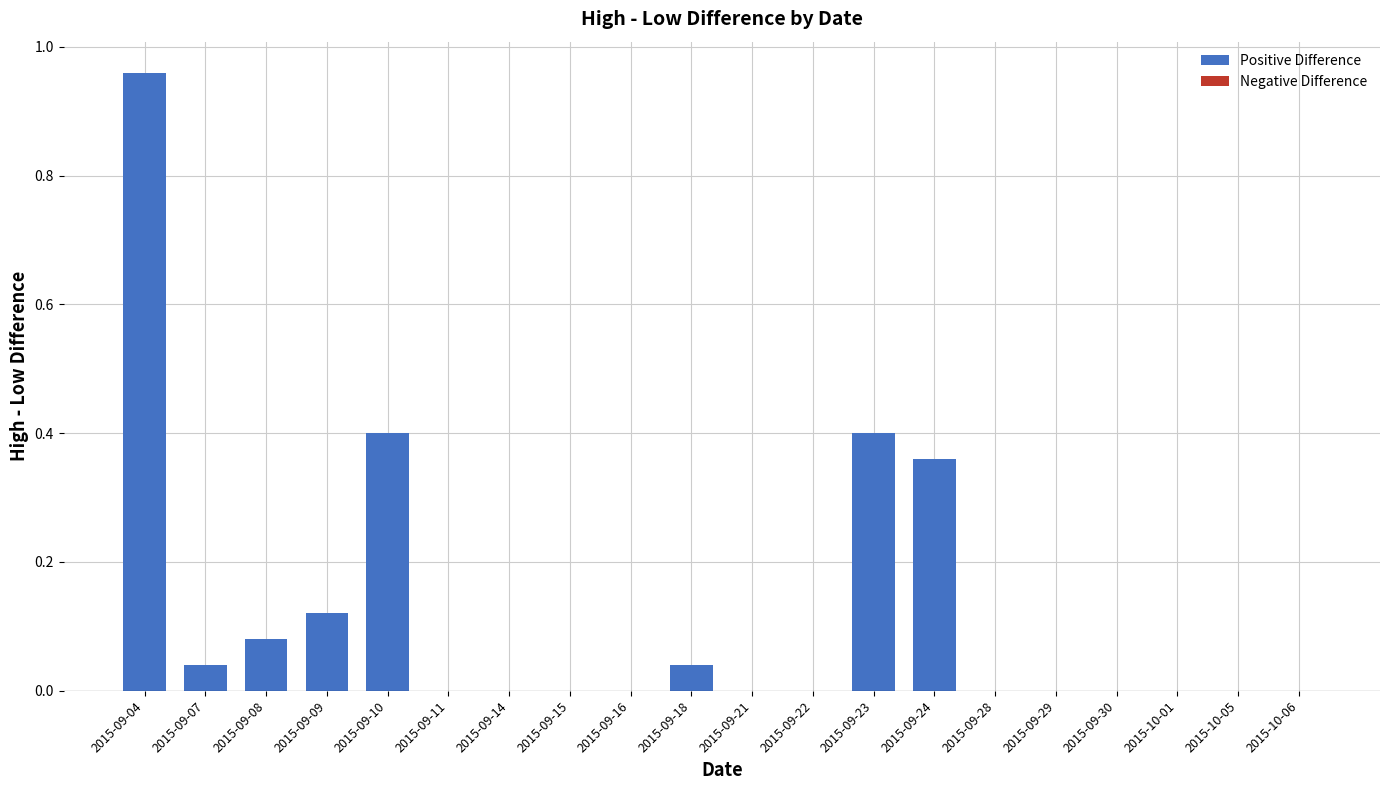

Which label corresponds to the largest value in the chart?

2015-09-04